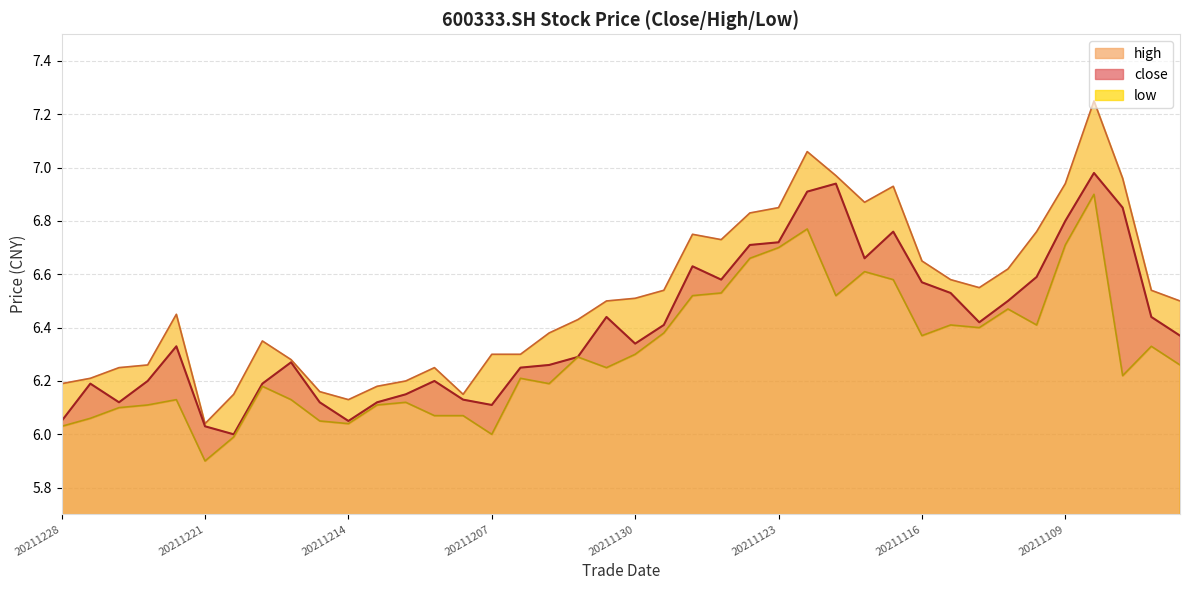

The high series shows 4.0 at 20211115. True or false?

False